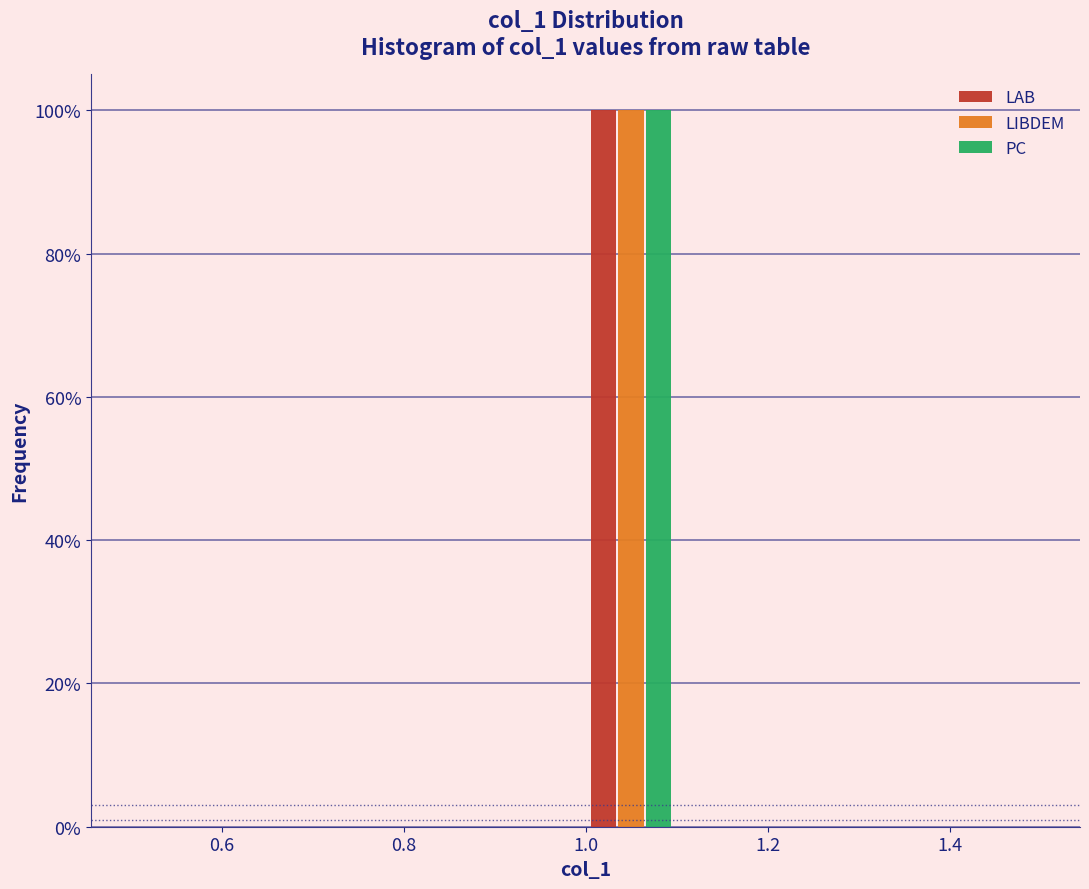

Reading left to right, list every range on the x-axis with the height of the bar of each series over it. The values are not printed on the chart, so give them approximately, as read against the axis.

0.5 to 0.6: LAB=0	LIBDEM=0	PC=0
0.6 to 0.7: LAB=0	LIBDEM=0	PC=0
0.7 to 0.8: LAB=0	LIBDEM=0	PC=0
0.8 to 0.9: LAB=0	LIBDEM=0	PC=0
0.9 to 1.0: LAB=0	LIBDEM=0	PC=0
1.0 to 1.1: LAB=100	LIBDEM=100	PC=100
1.1 to 1.2: LAB=0	LIBDEM=0	PC=0
1.2 to 1.3: LAB=0	LIBDEM=0	PC=0
1.3 to 1.4: LAB=0	LIBDEM=0	PC=0
1.4 to 1.5: LAB=0	LIBDEM=0	PC=0